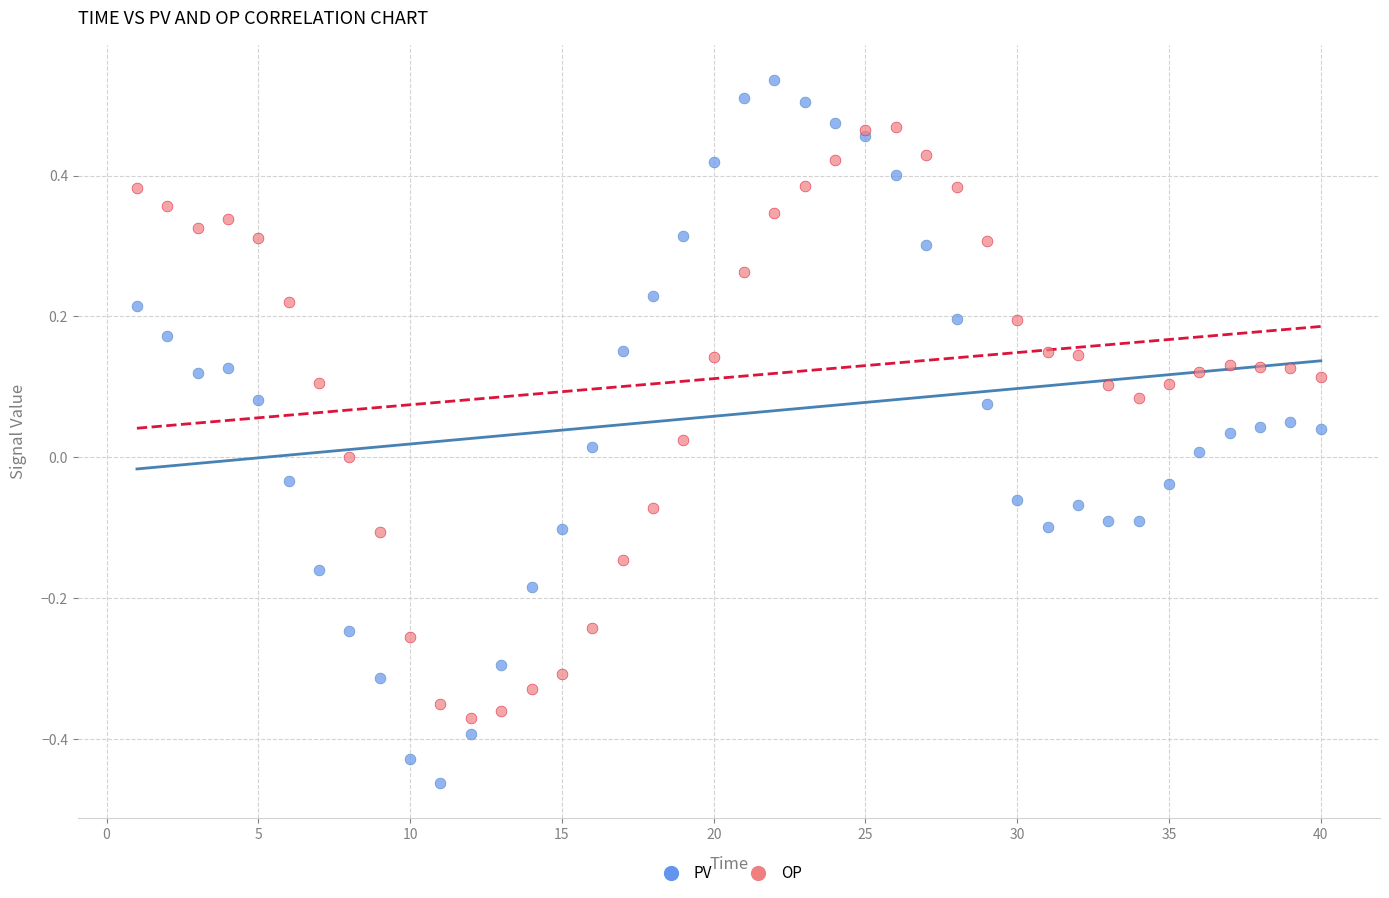

Which series contains the lowest Y value?

PV